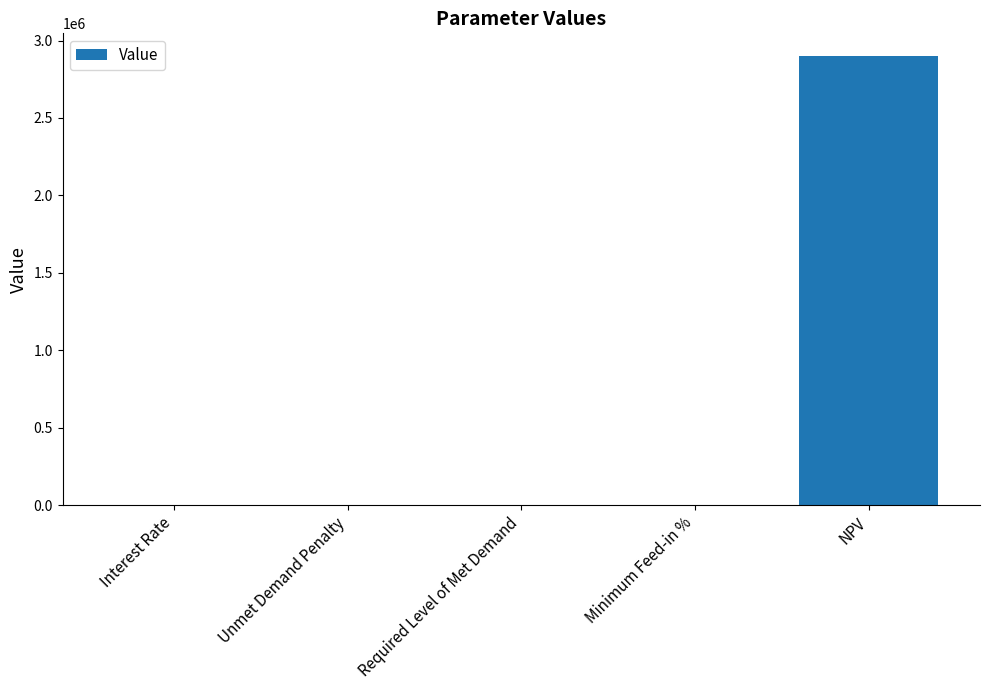

Which category has the highest value across all series?

NPV